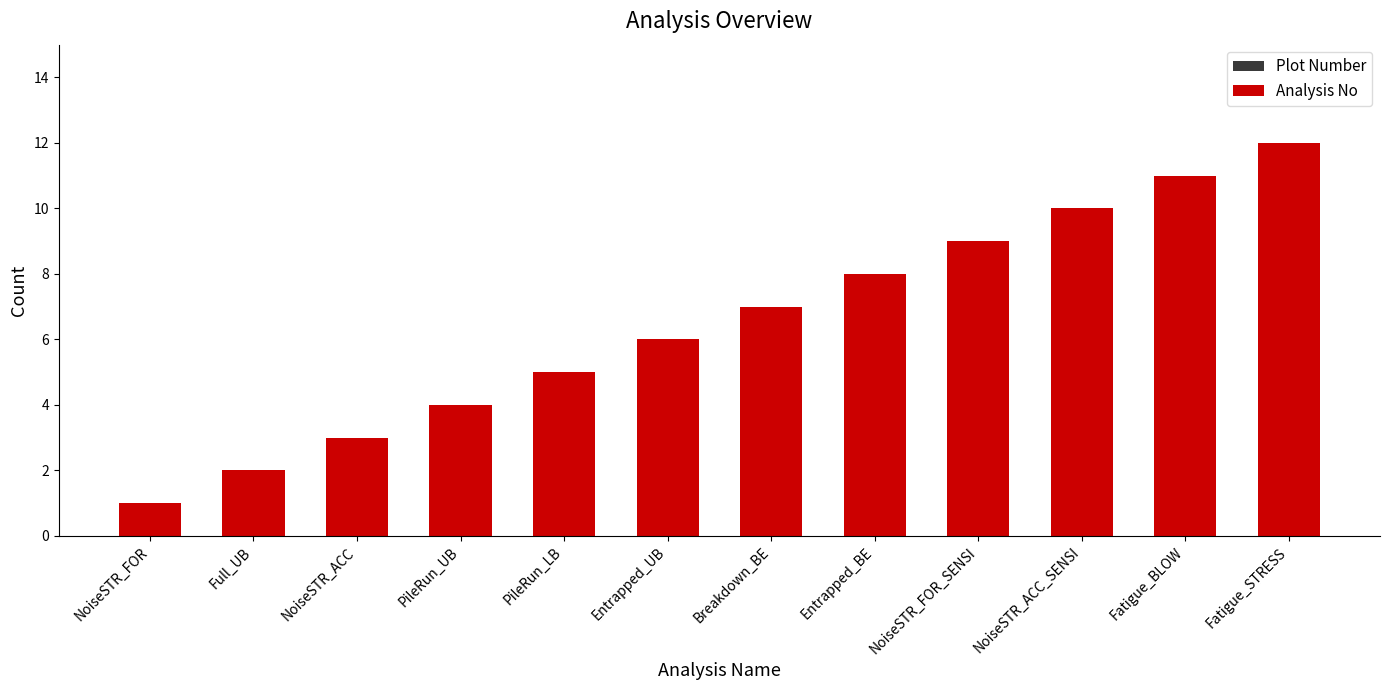

Which category has the lowest value in the Plot Number series?

NoiseSTR_FOR